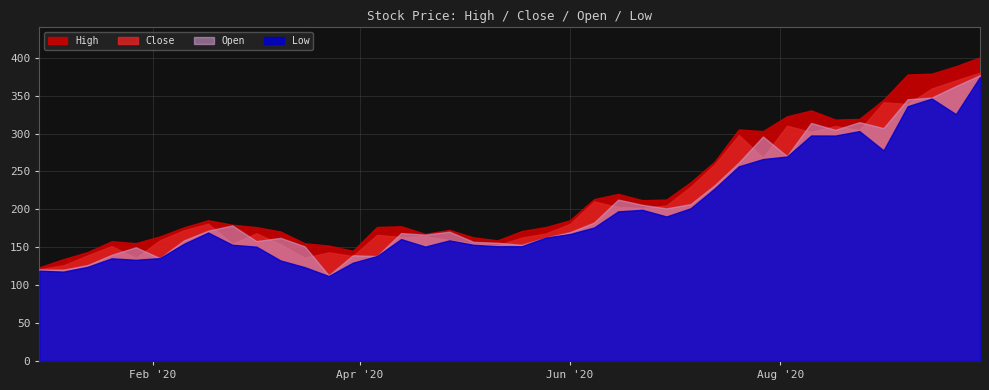

What are all the series names shown in the legend?

High, Close, Open, Low